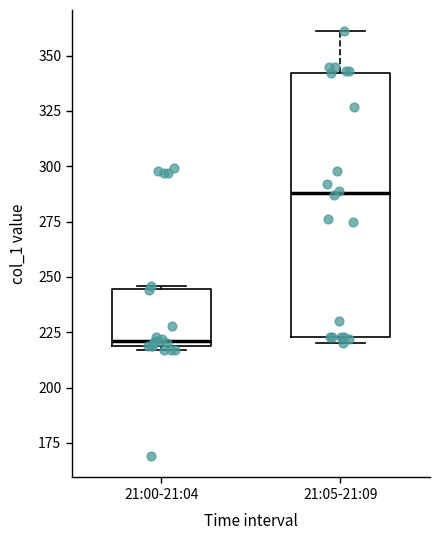

Which box has the highest median line?

21:05-21:09